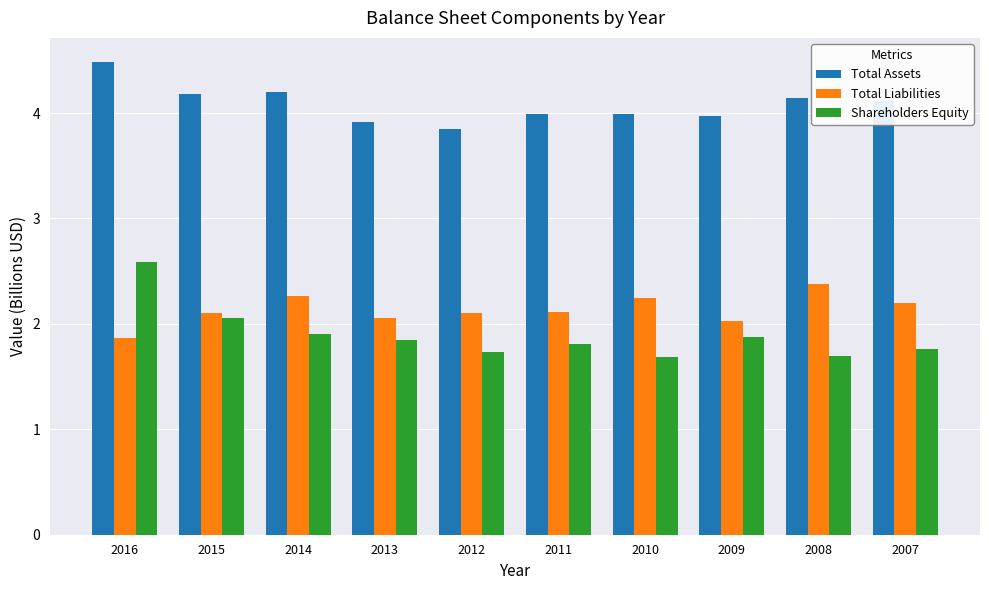

Which category has the highest value in the Shareholders Equity series?

2016